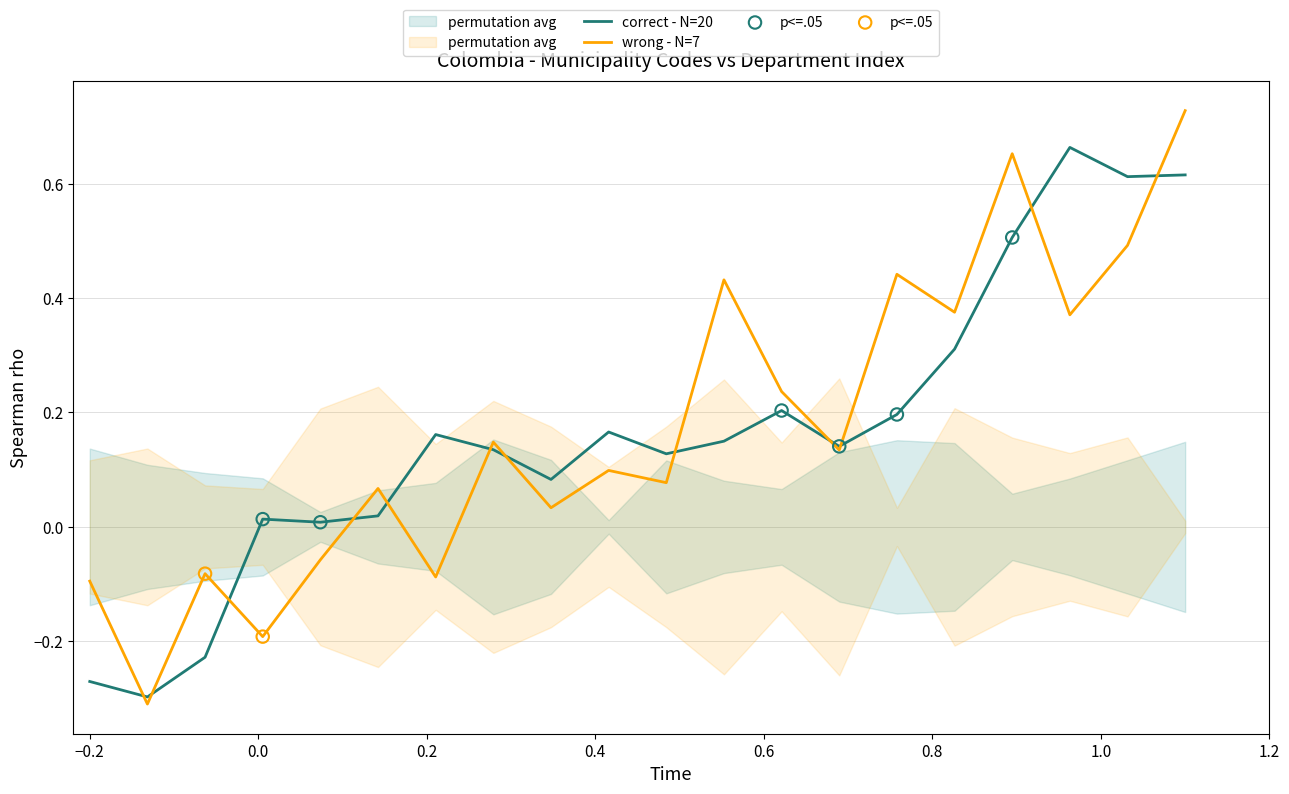

Between 30 and 34, which is larger?

34